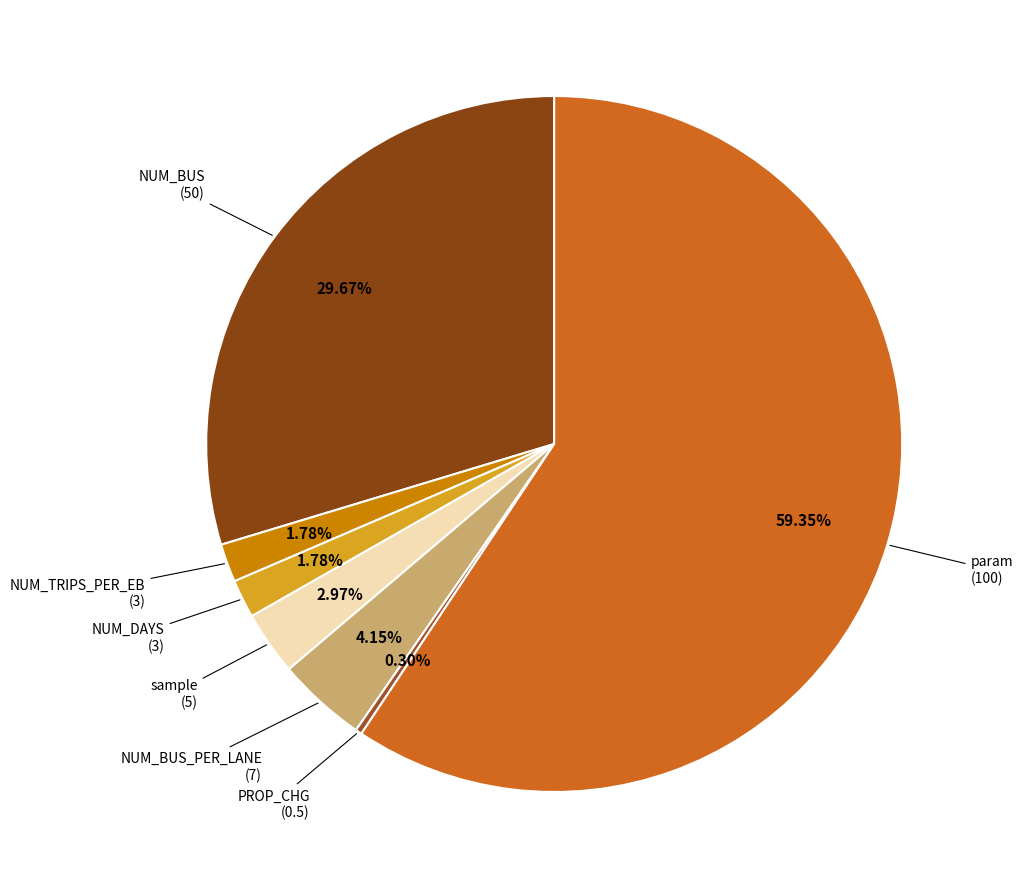

How many segments does this pie chart have?

7